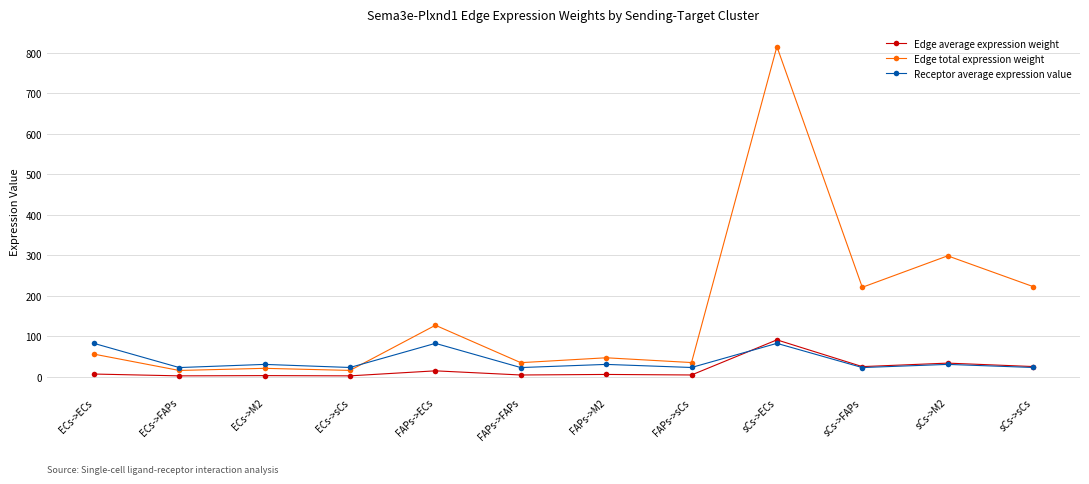

True or false: Edge average expression weight and Edge total expression weight cross at least once.

False